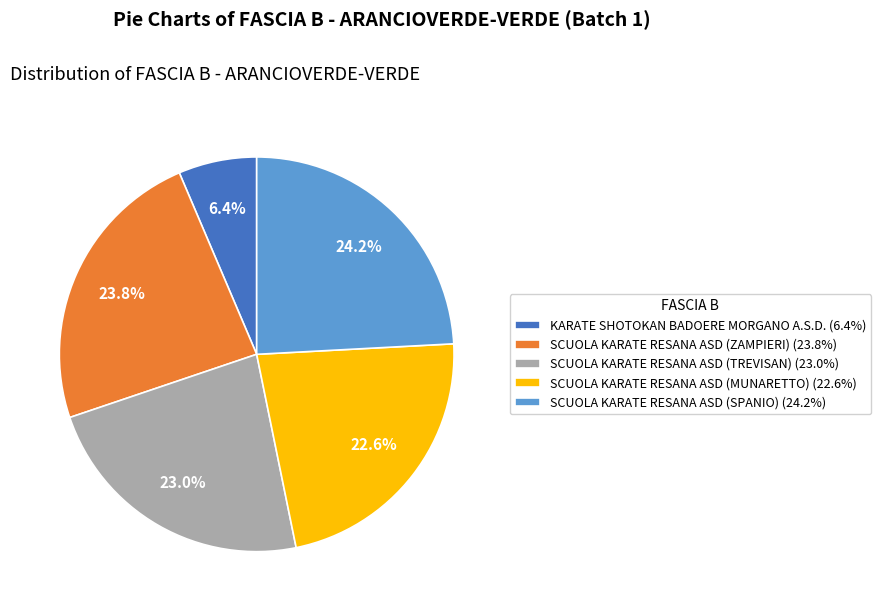

Is there a majority slice in this chart?

No